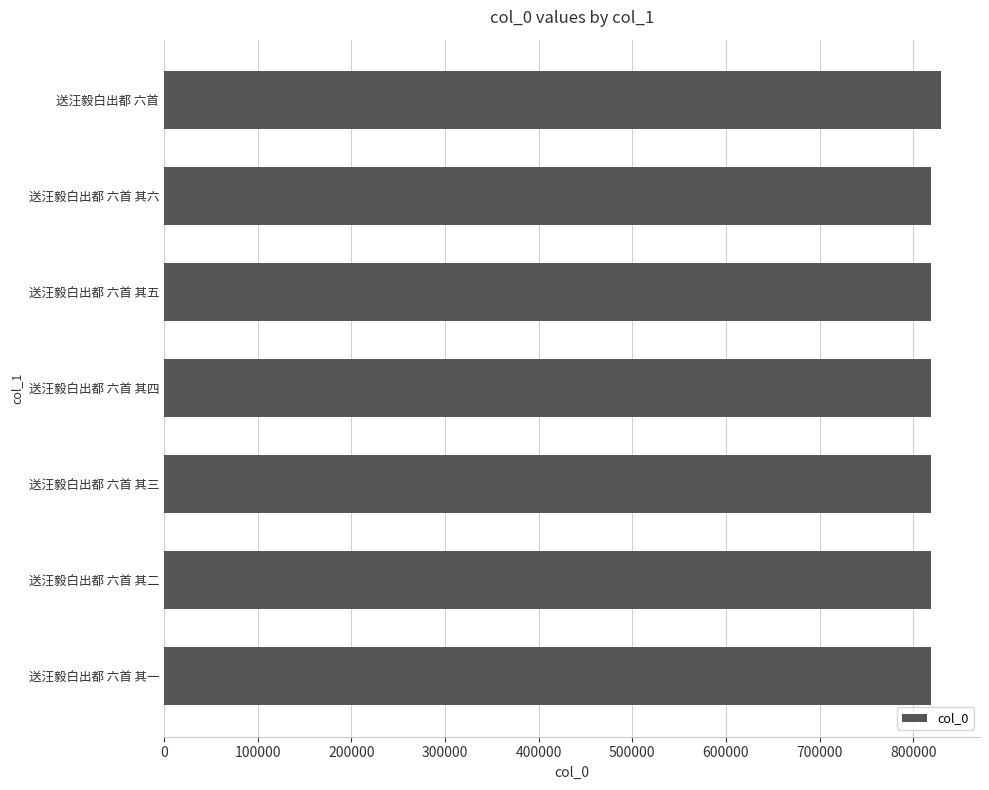

The chart shows a value of 1134455 at 送汪毅白出都 六首 其四. True or false?

False